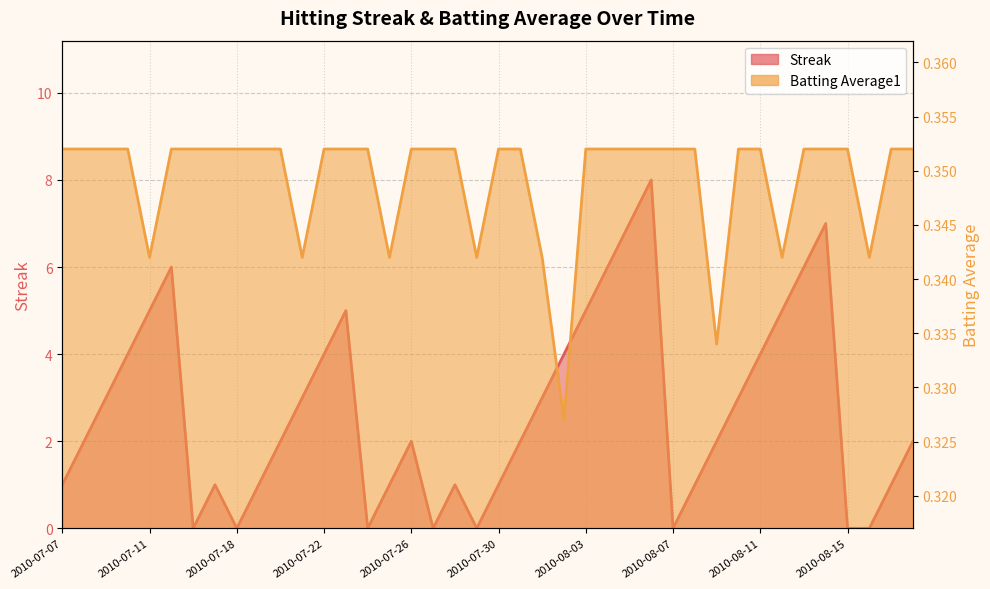

In Batting Average1, how many points are lower than both neighbors (excluding endpoints)?

8